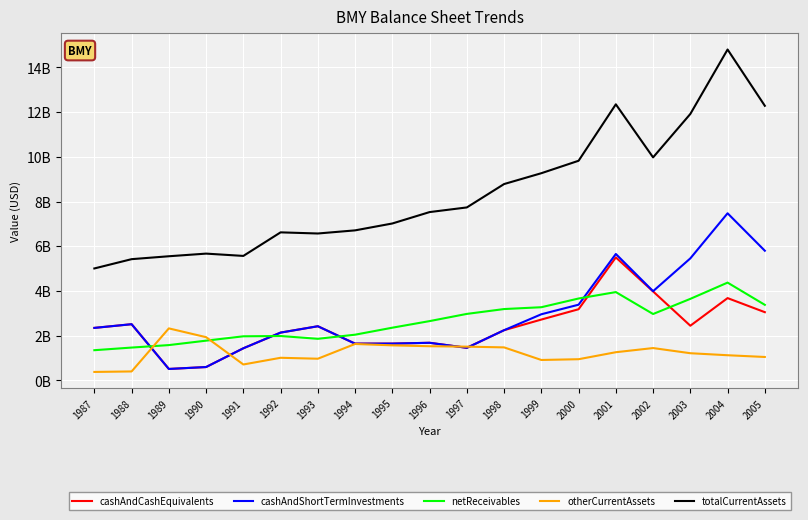

Does the chart have visible grid lines?

Yes